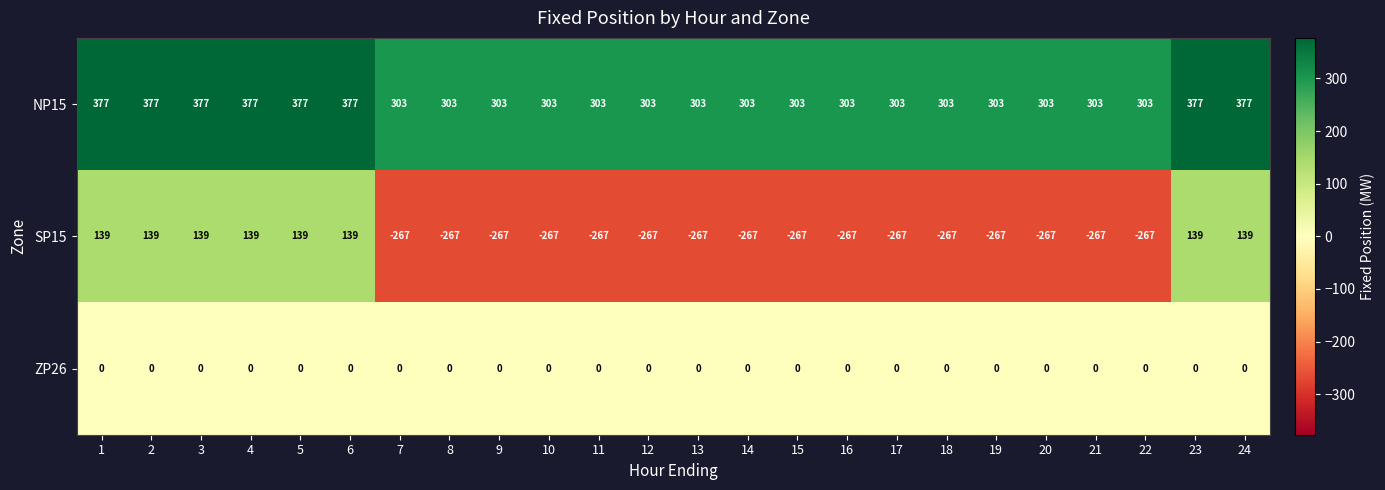

True or false: NP15 has a value of 303 at 18.

True